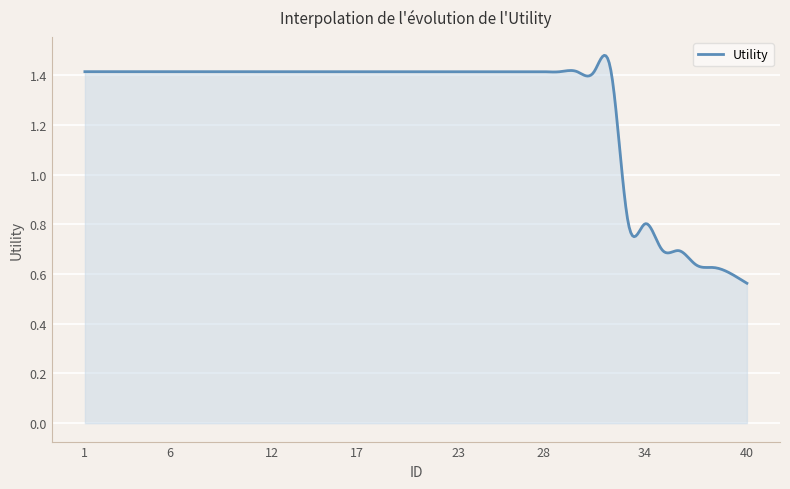

Does the chart display data point markers on the line(s)?

No